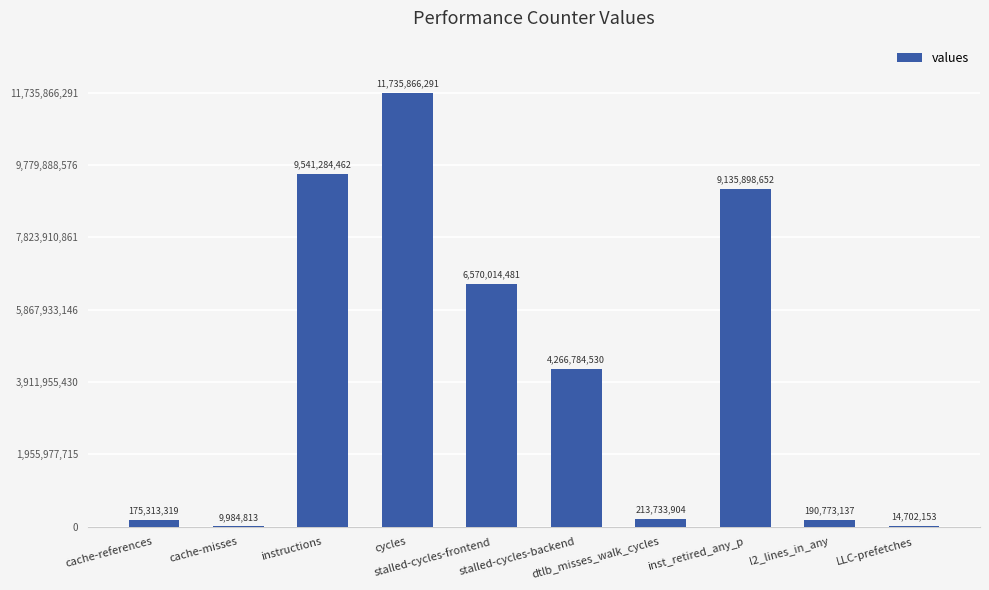

Reading left to right, list all the values displayed in this chart.

175313319	9984813	9541284462	11735866291	6570014481	4266784530	213733904	9135898652	190773137	14702153